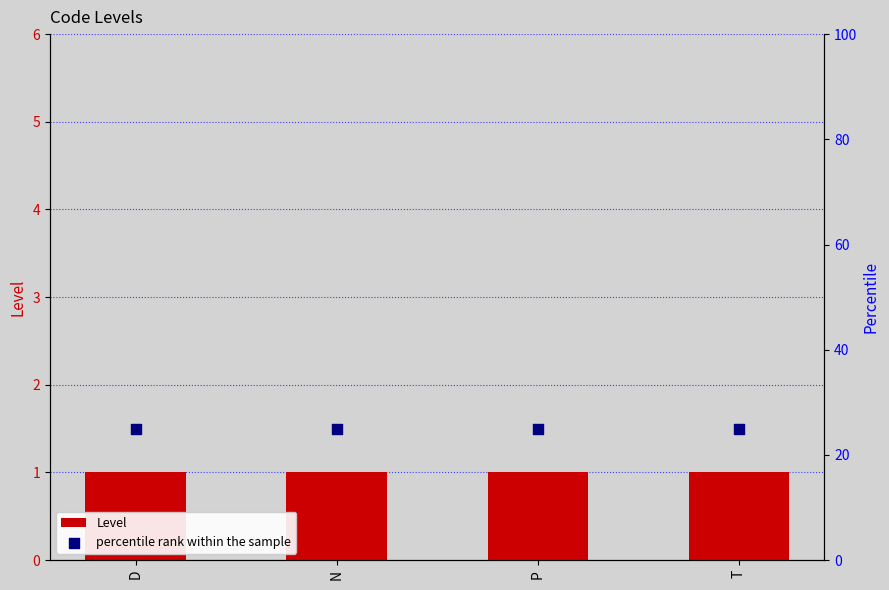

Which series contains the highest Y value?

percentile rank within the sample